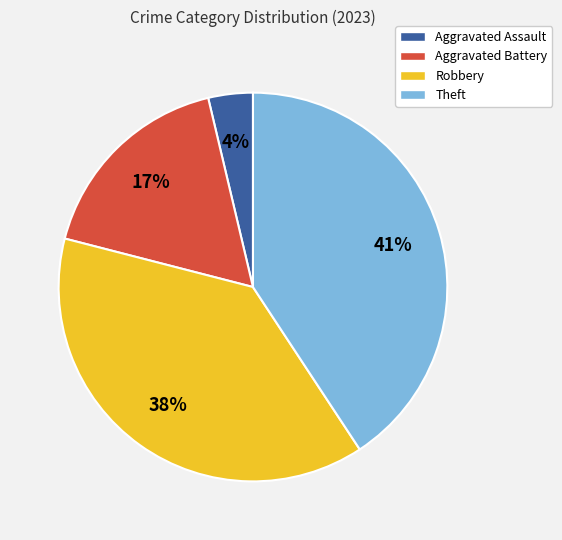

Which has a higher value, Aggravated Assault or Aggravated Battery?

Aggravated Battery